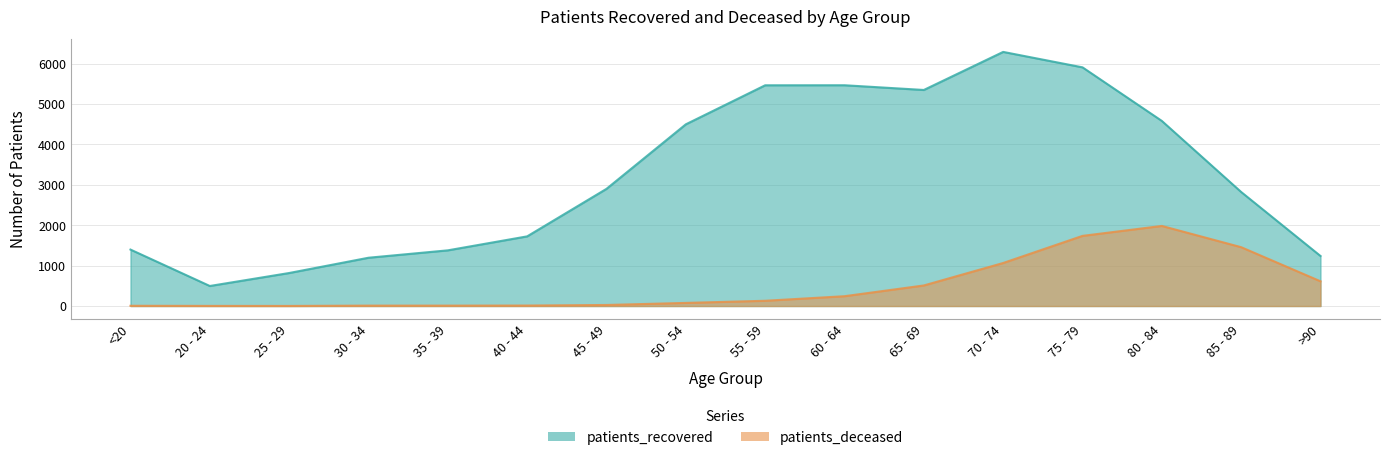

Does the chart have visible grid lines?

Yes